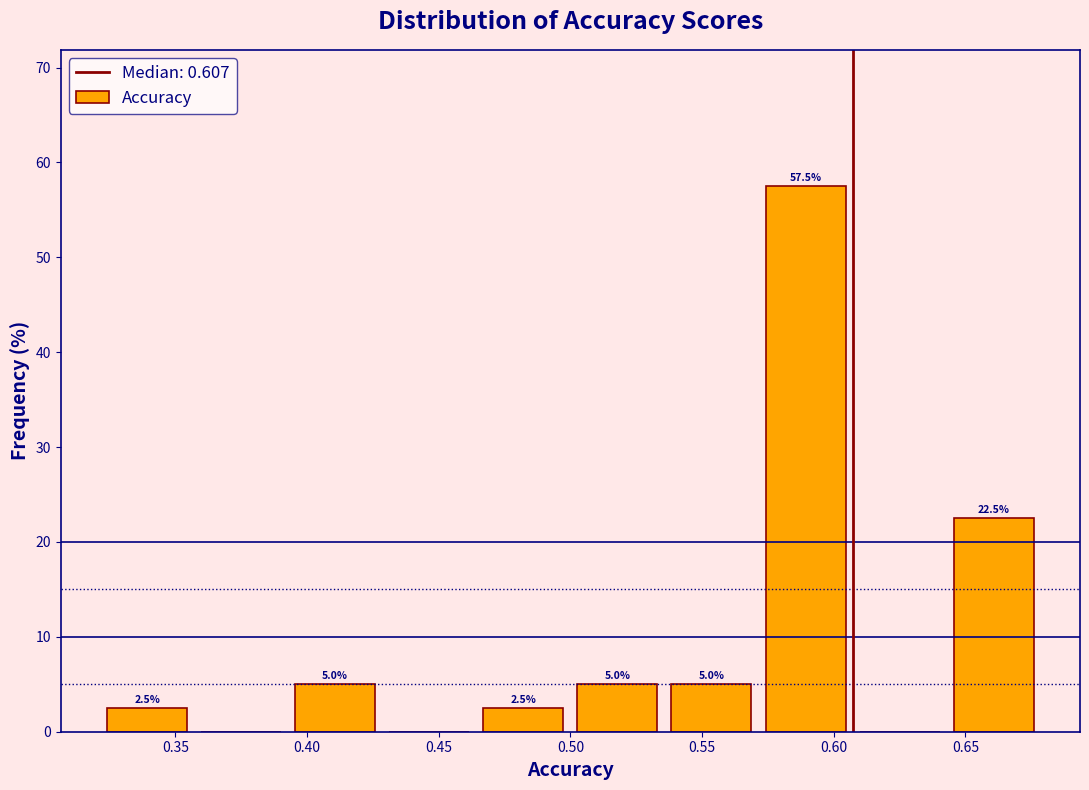

Which range on the x-axis has the tallest bar?

0.570 to 0.605